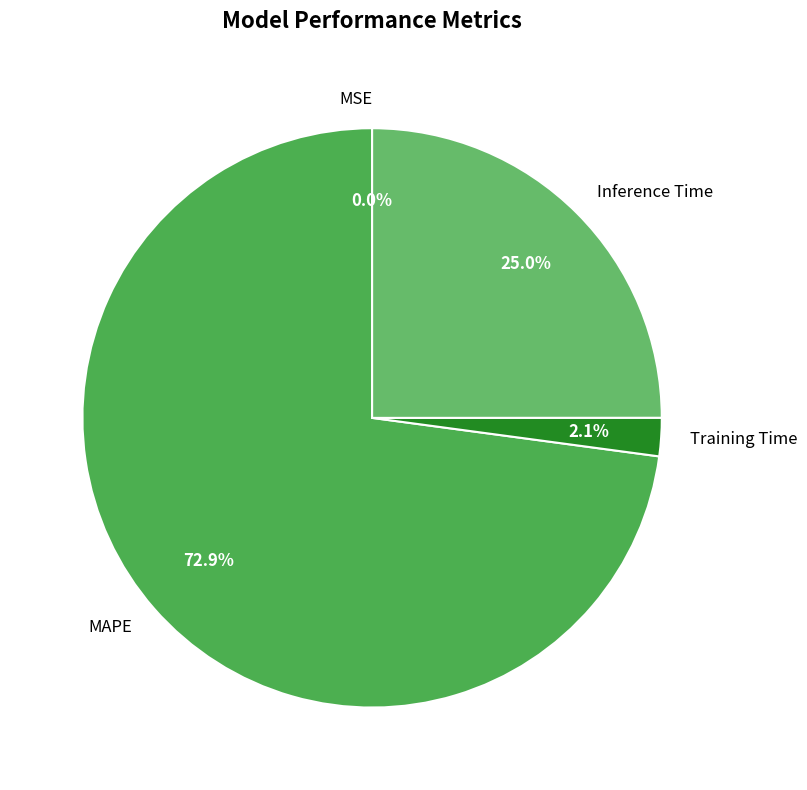

Does any single category account for the majority?

Yes